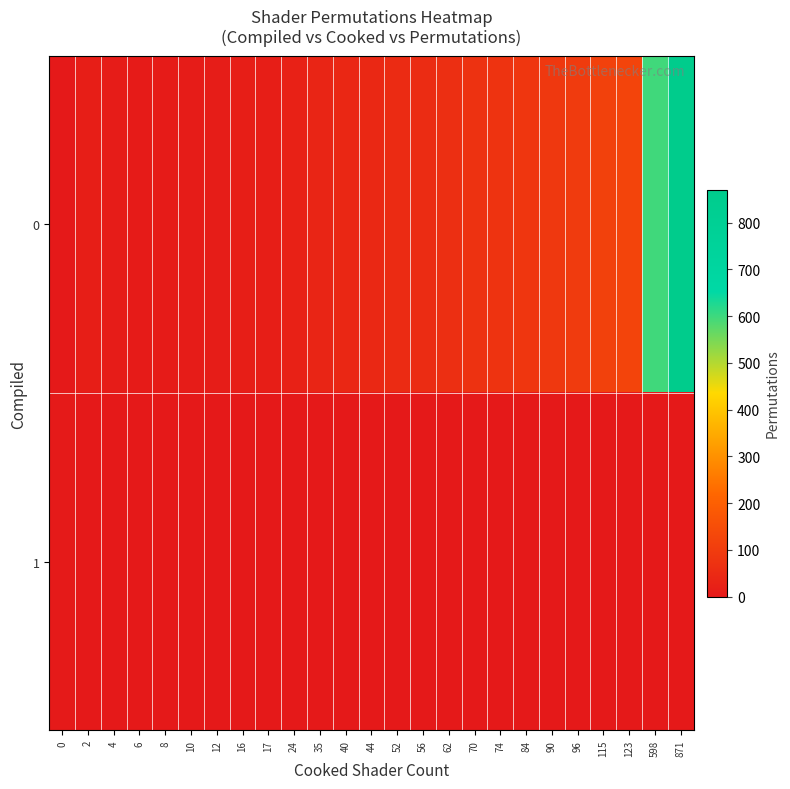

Reading left to right, transcribe all the data shown in this chart.

0: 0=1	2=16	4=10	6=6	8=8	10=10	12=12	16=16	17=17	24=24	35=35	40=40	44=44	52=52	56=56	62=62	70=70	74=74	84=84	90=90	96=96	115=115	123=123	598=598	871=871
1: 0=3	2=0	4=0	6=0	8=0	10=0	12=0	16=0	17=0	24=0	35=0	40=0	44=0	52=0	56=0	62=0	70=0	74=0	84=0	90=0	96=0	115=0	123=0	598=0	871=0